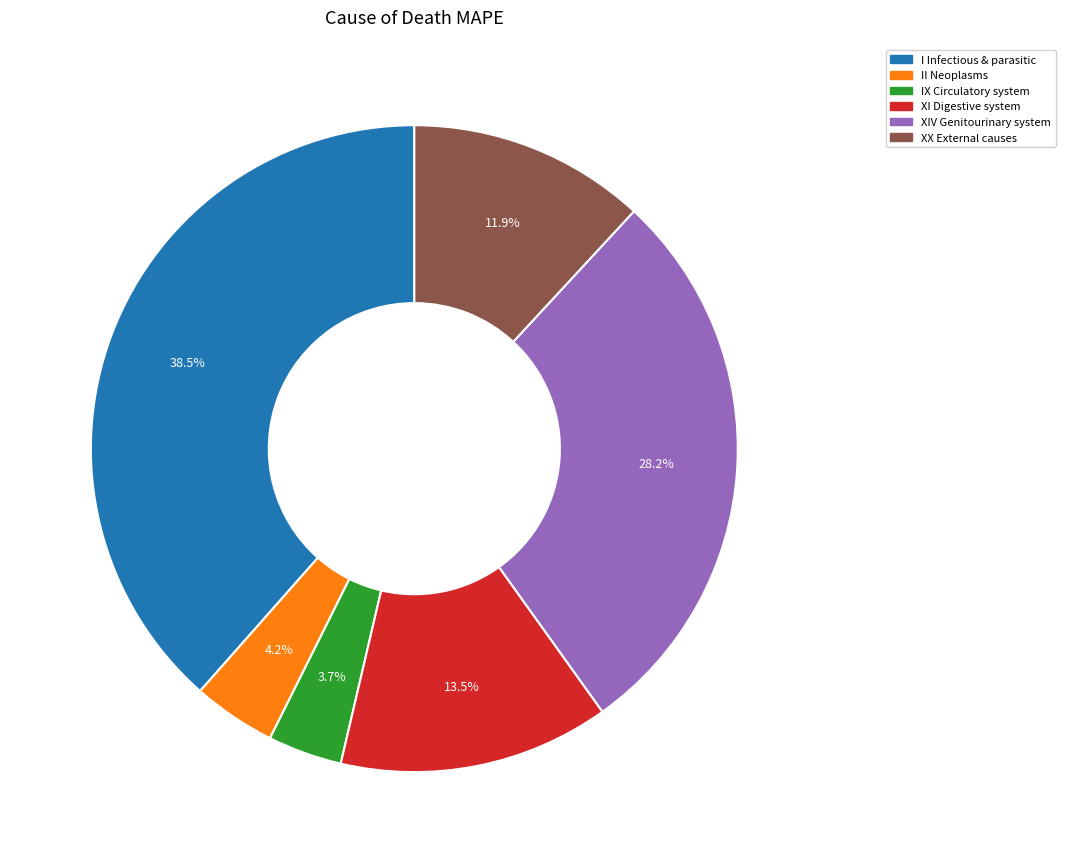

What percentage is NOT represented by IX Circulatory system?

96.3%